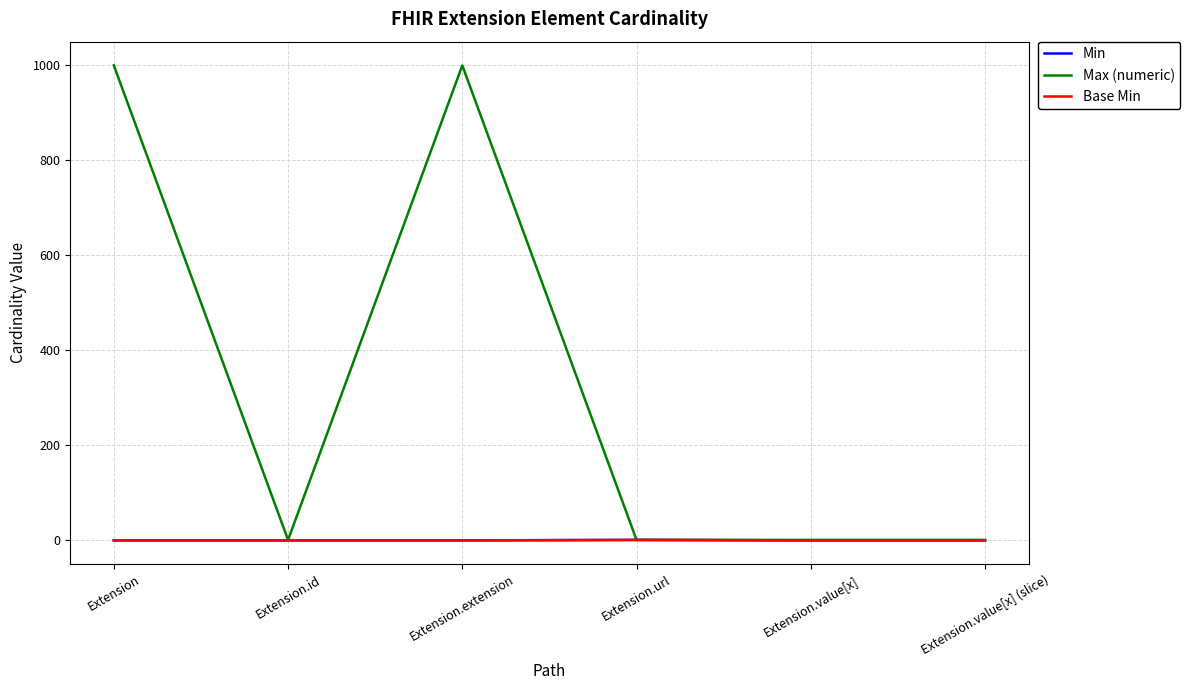

Where is Base Min nearest to the value 0?

Extension